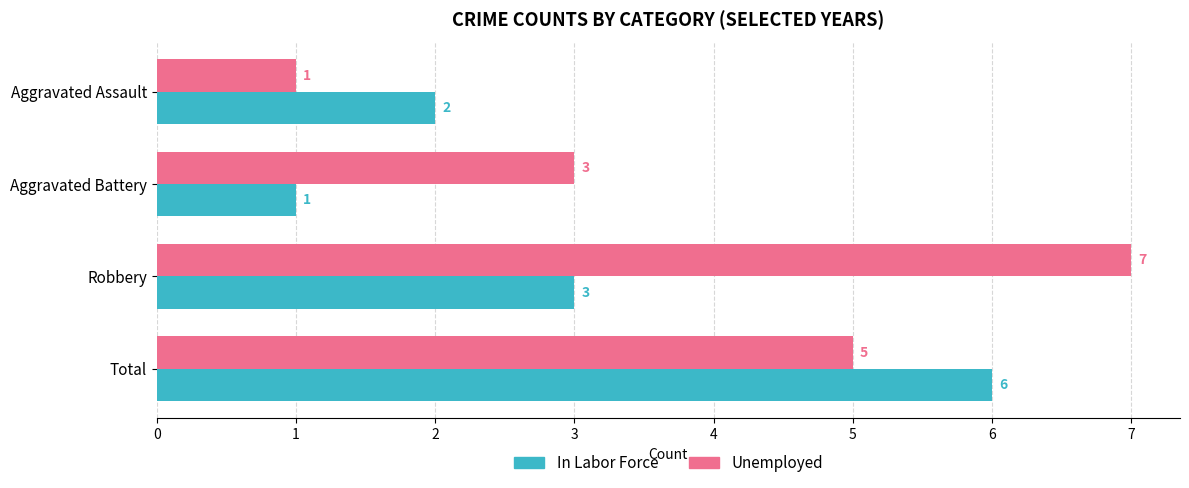

How many data points does each series have?

4